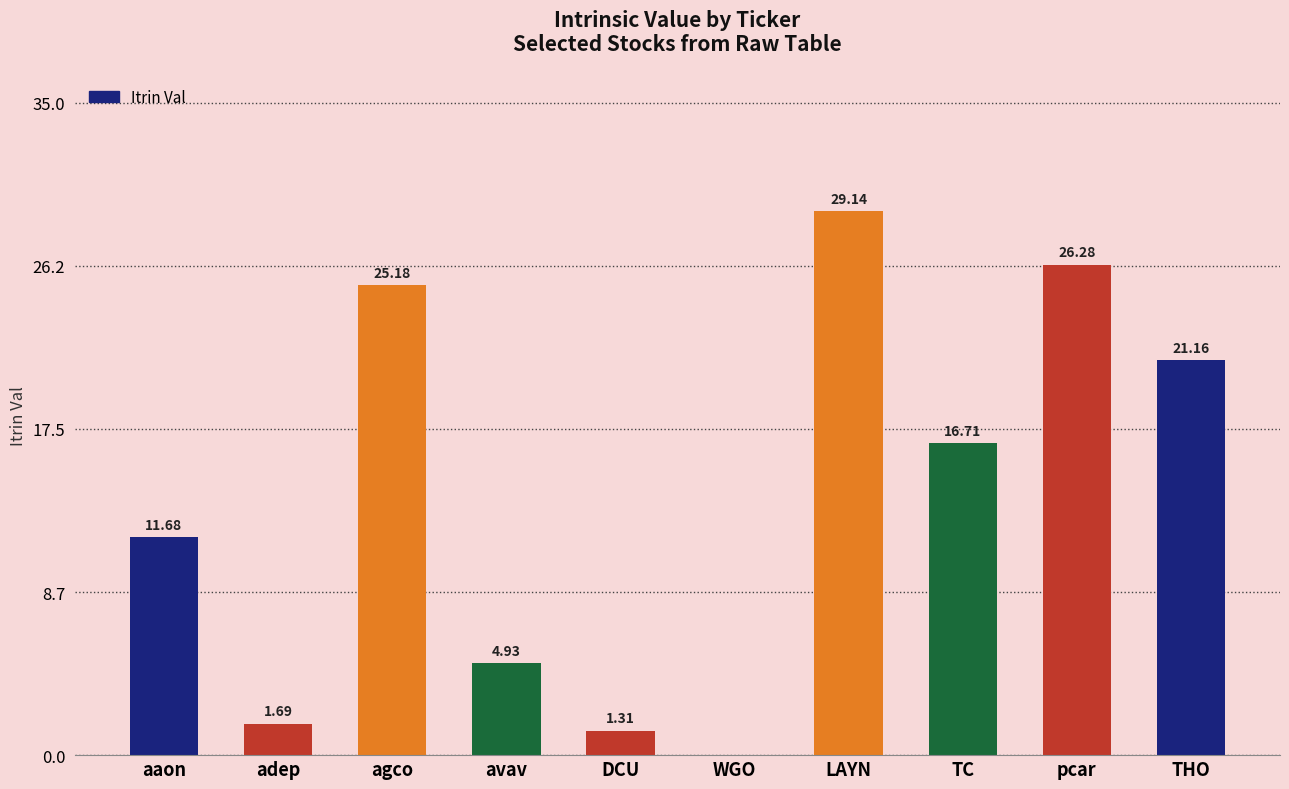

How many series are shown in this chart?

1